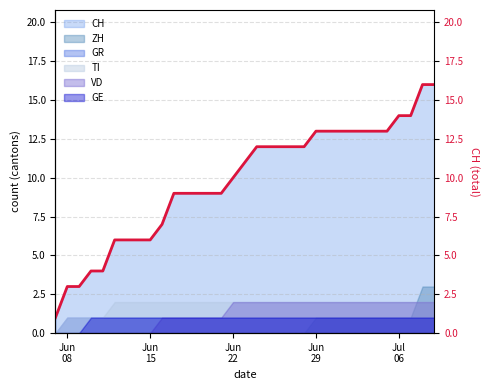

True or false: CH and VD intersect in this chart.

False